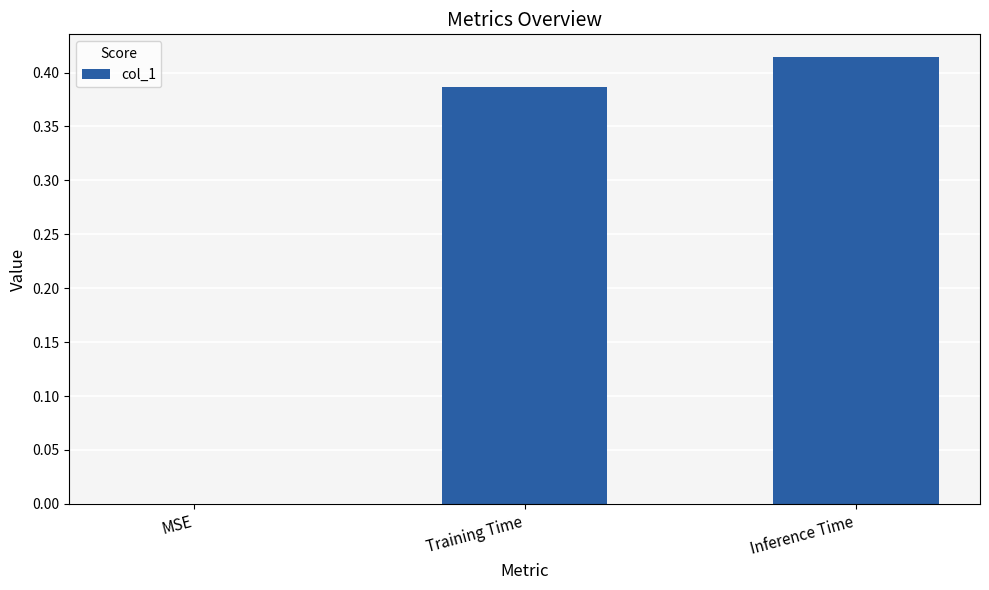

The chart shows a value of 0.0 at MSE. True or false?

True